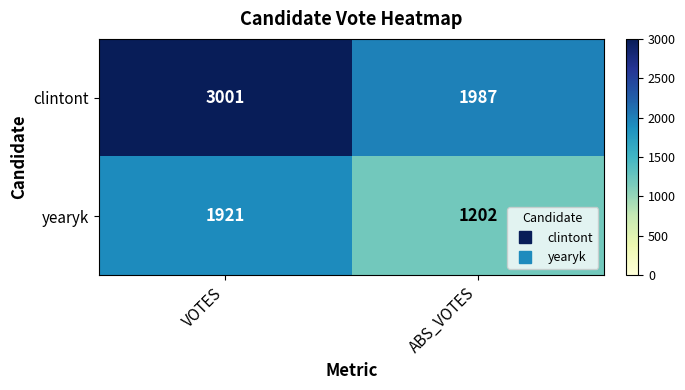

How many distinct data groups are displayed?

2